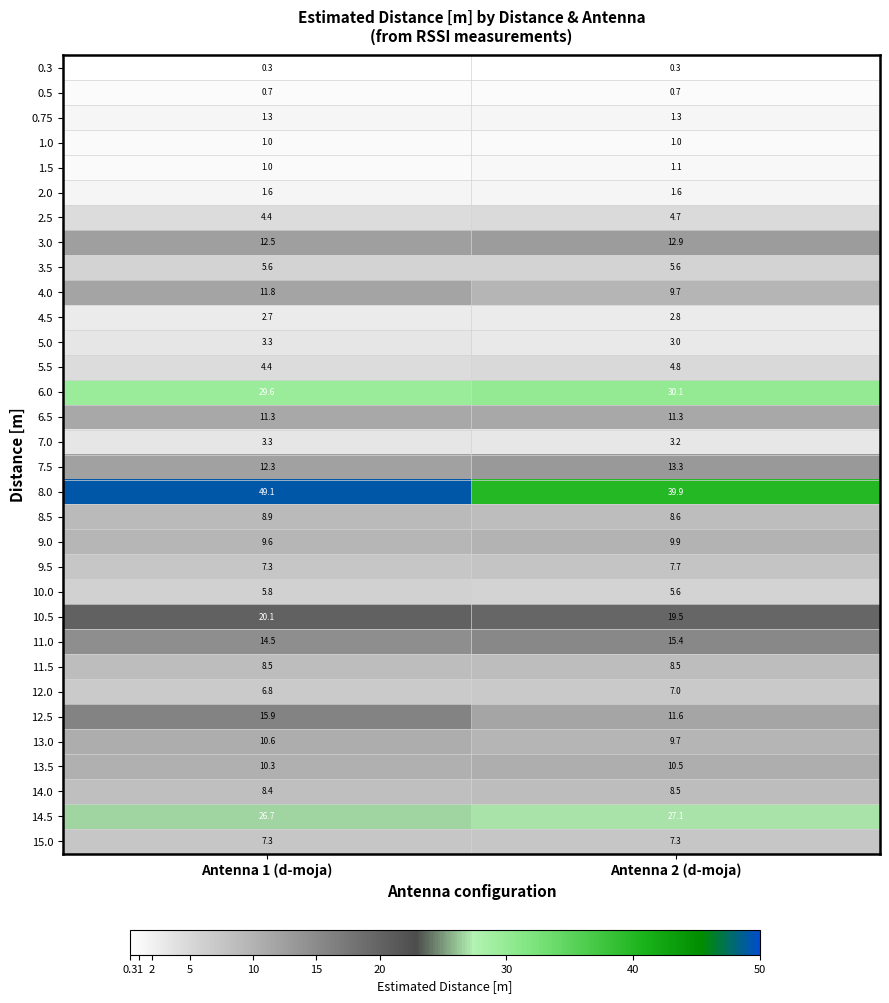

What is the smallest value displayed?

0.3